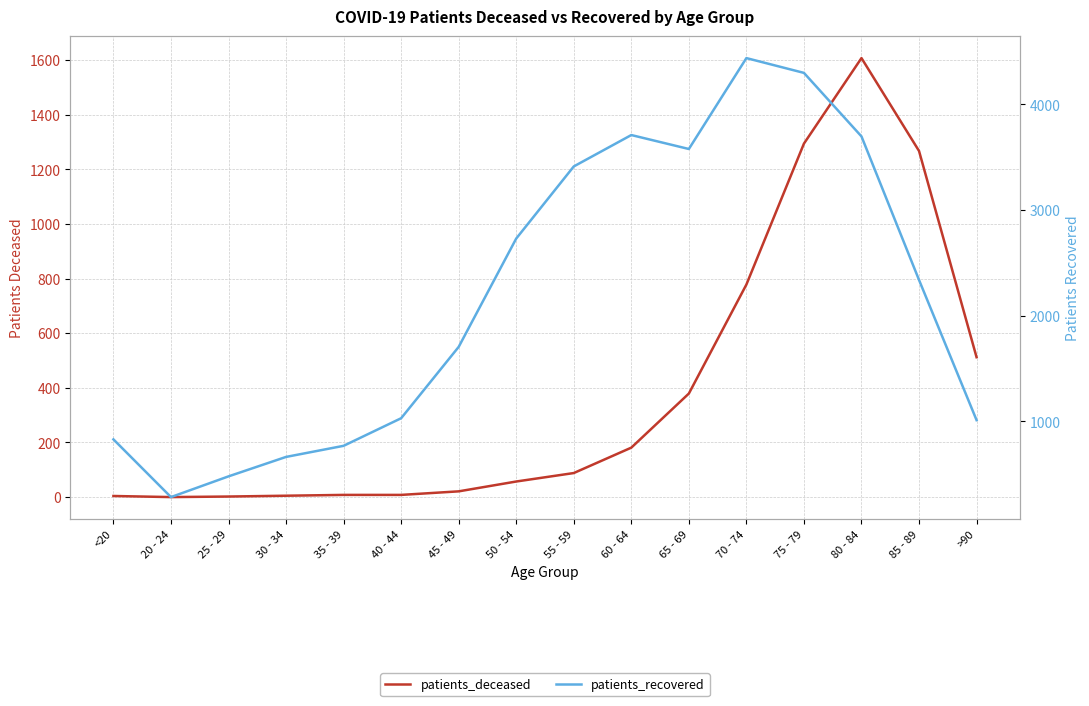

At which category does patients_deceased reach its first local peak?

80 - 84